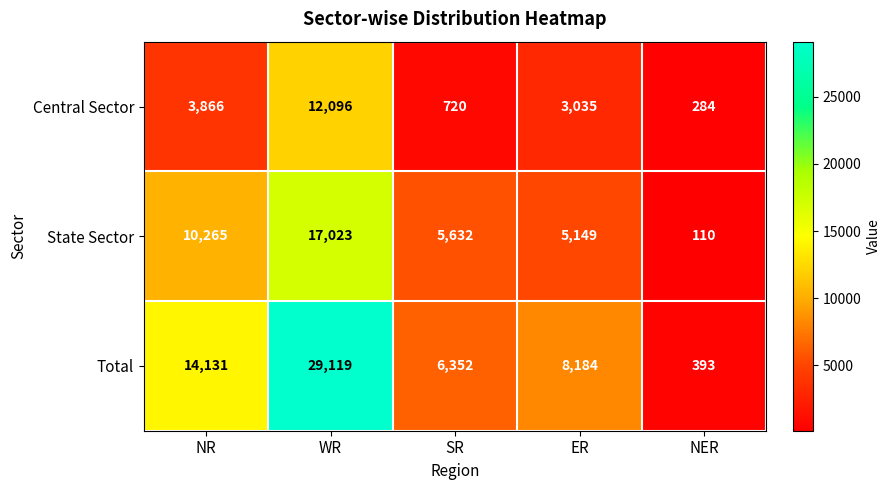

Reading left to right, list all the values displayed in this chart.

Central Sector: NR=3866	WR=12096	SR=720	ER=3035	NER=284
State Sector: NR=10265	WR=17023	SR=5632	ER=5149	NER=110
Total: NR=14131	WR=29119	SR=6352	ER=8184	NER=393